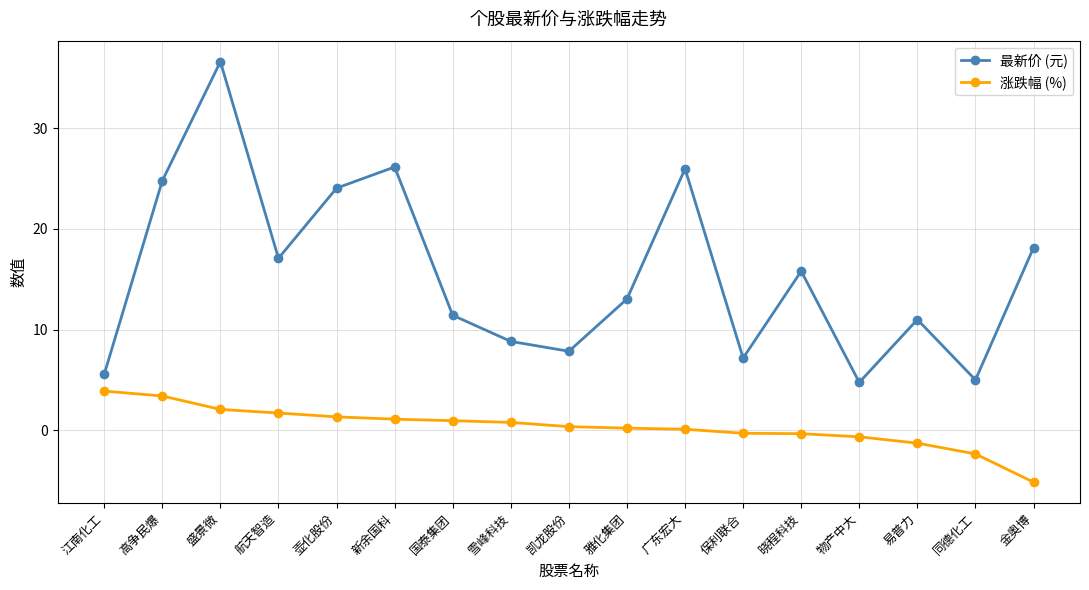

True or false: 最新价 (元) and 涨跌幅 (%) cross at least once.

False